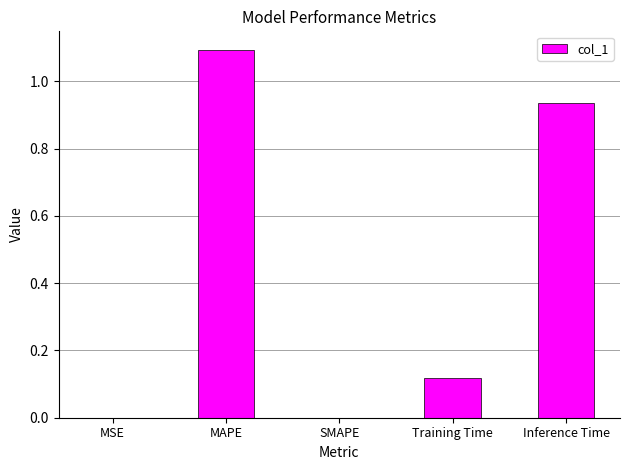

The chart shows a value of 0.4 at SMAPE. True or false?

False